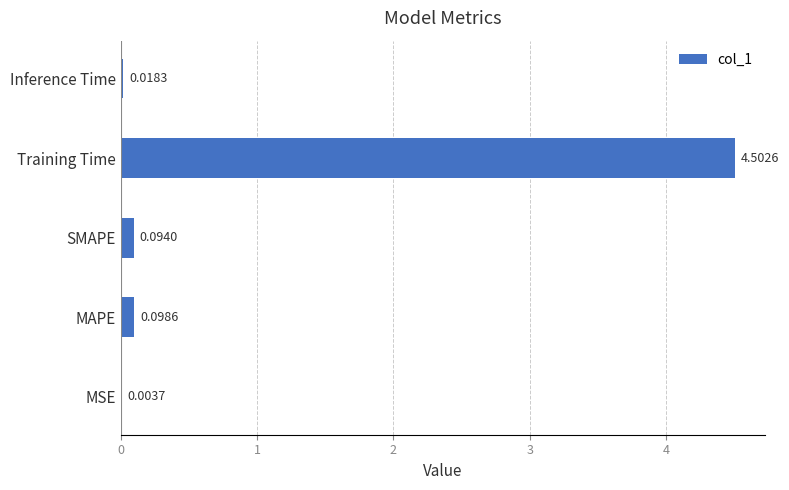

At which label is the value closest to 2?

MAPE